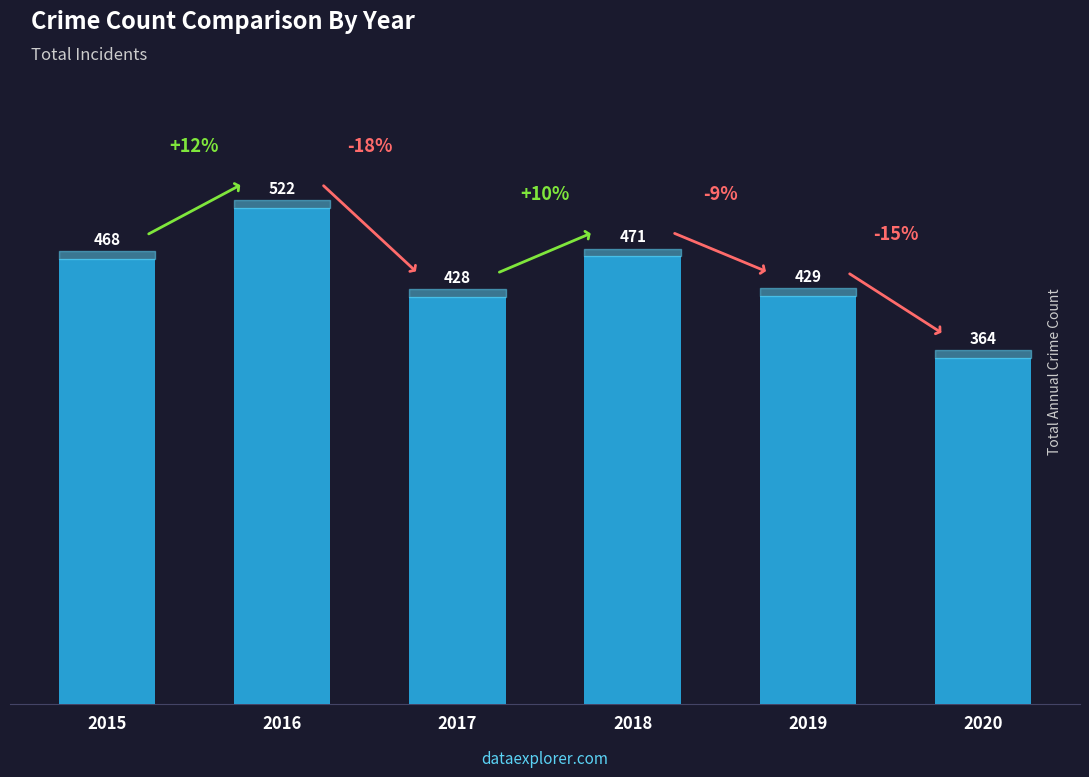

The value at 2017 is 209. True or false?

False